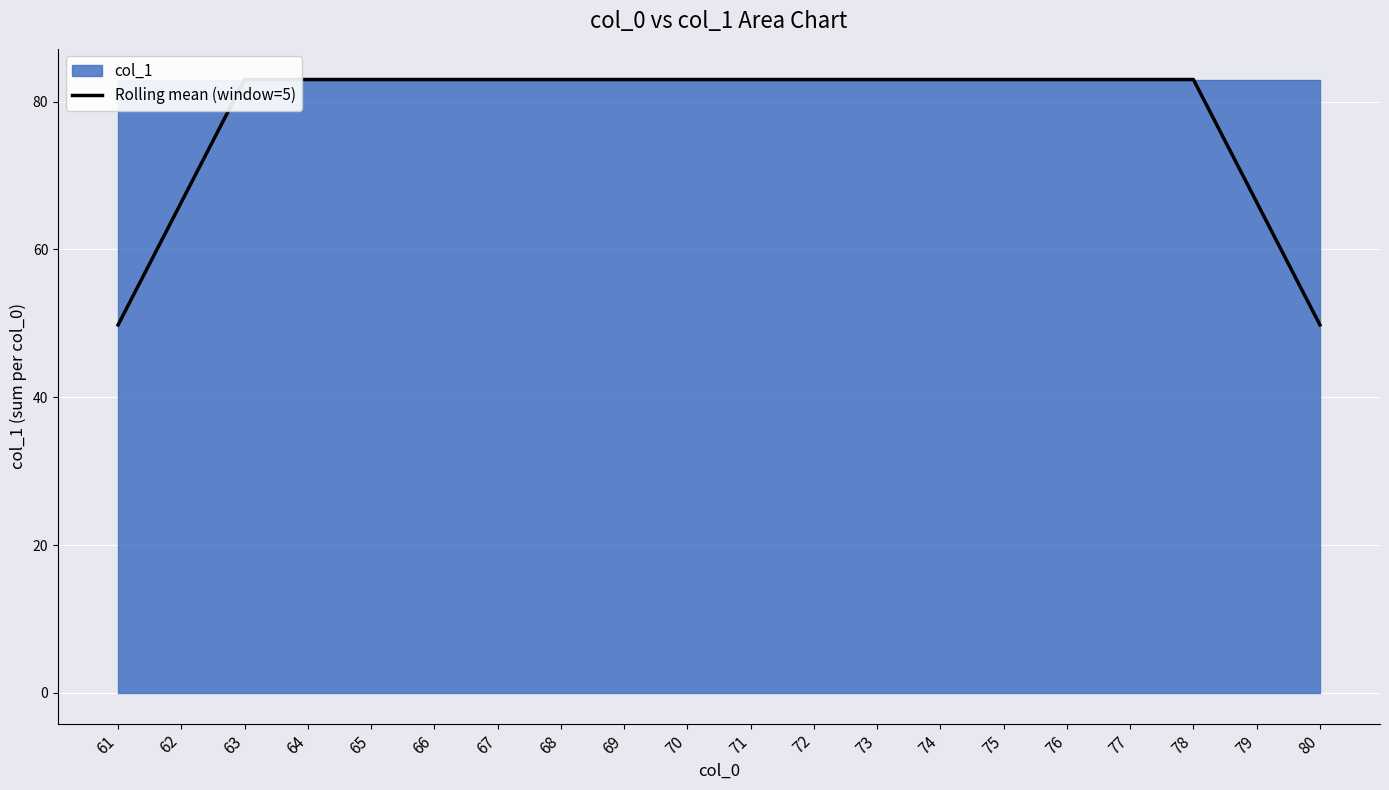

How many categories are shown in the chart?

20